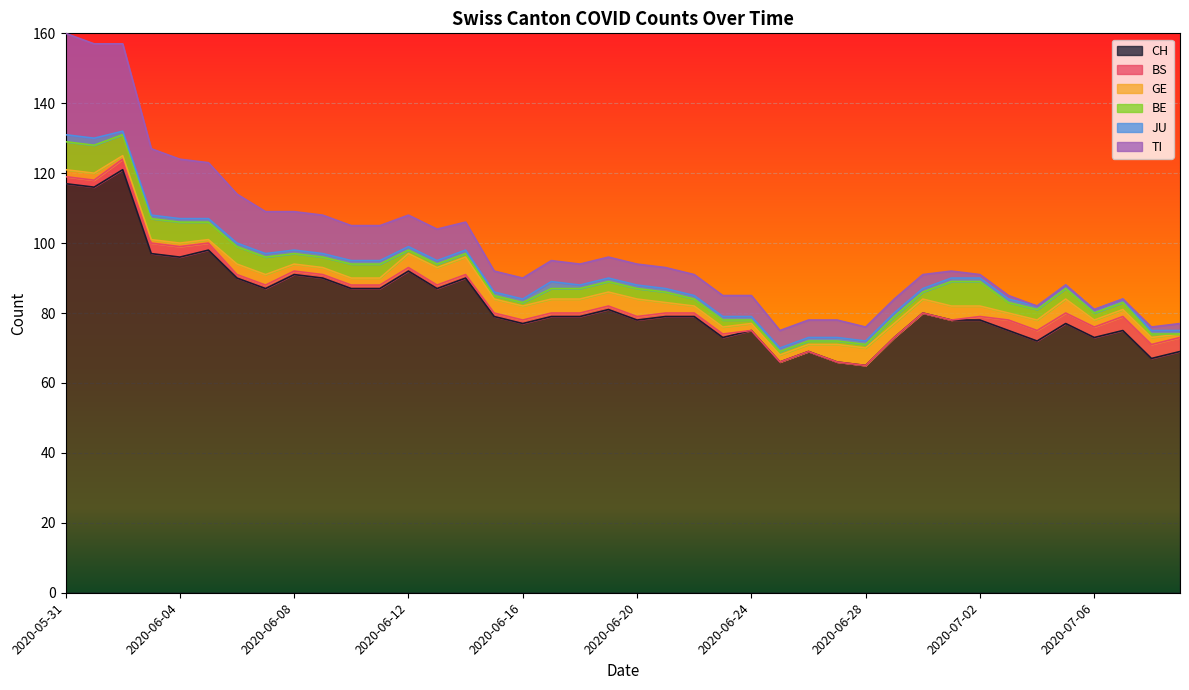

True or false: JU and GE intersect in this chart.

False